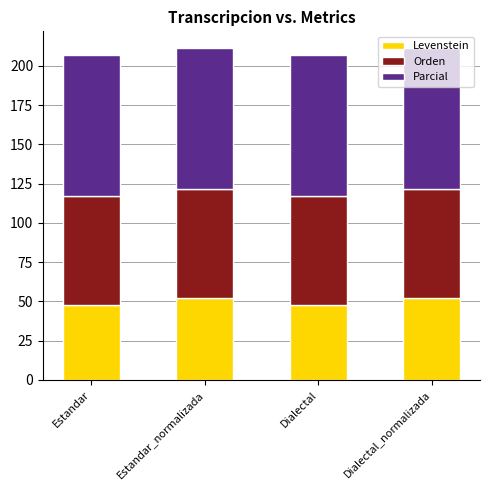

The value of Levenstein at Dialectal_normalizada is 52.3. True or false?

True